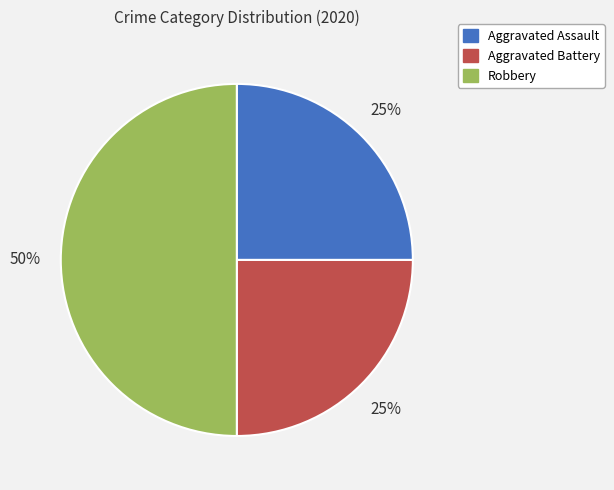

To the nearest percent, what is the combined percentage of Aggravated Battery and Aggravated Assault?

50%